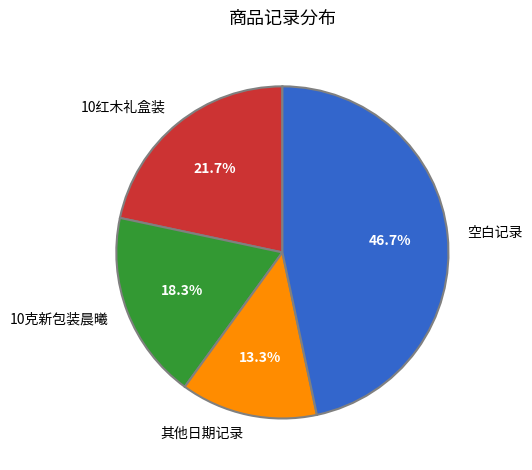

What is the ratio of the value at 10克新包装晨曦 to the value at 空白记录?

0.4